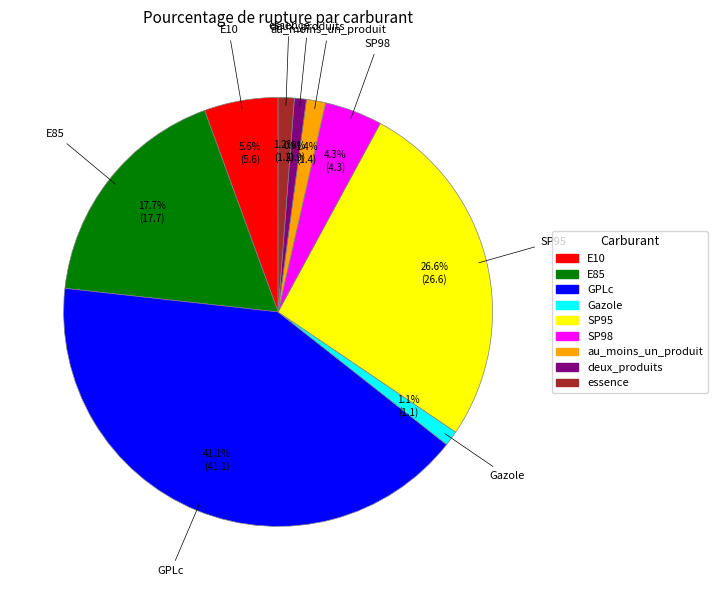

To the nearest percent, what portion does GPLc represent?

41%